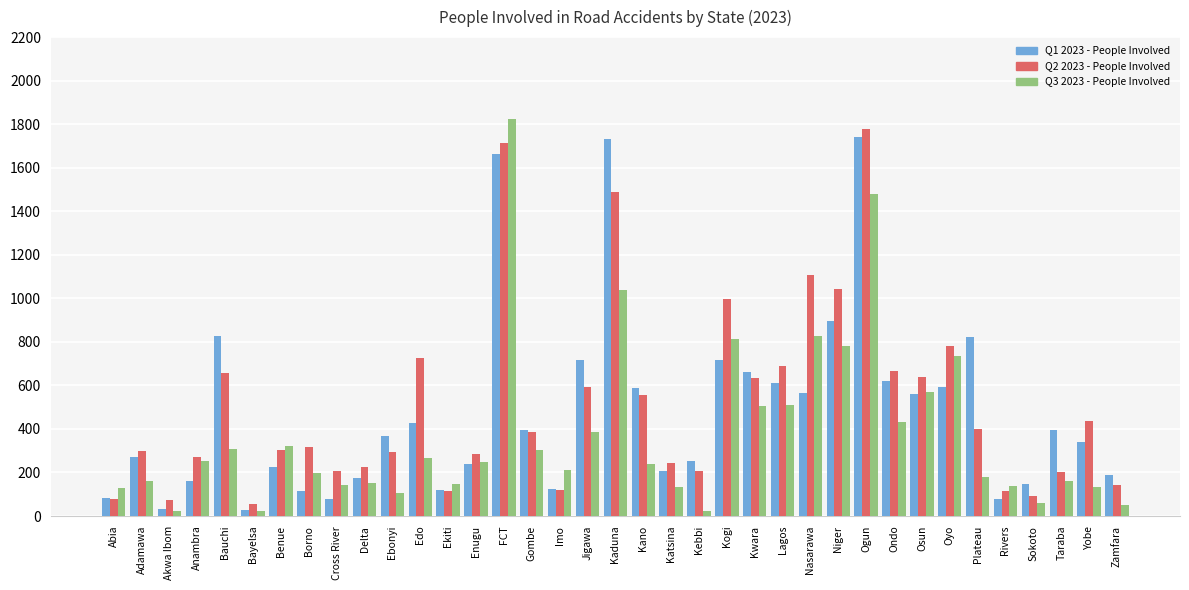

Is the value of Q2 2023 - People Involved at Imo greater than the value of Q3 2023 - People Involved at Osun?

No